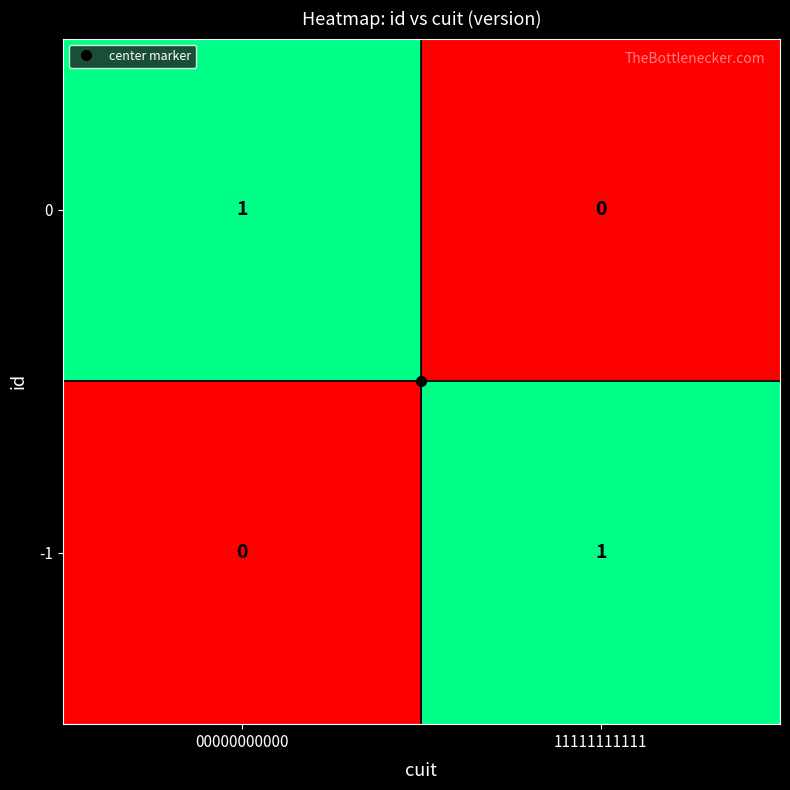

True or false: -1 has a value of 1 at 11111111111.

True